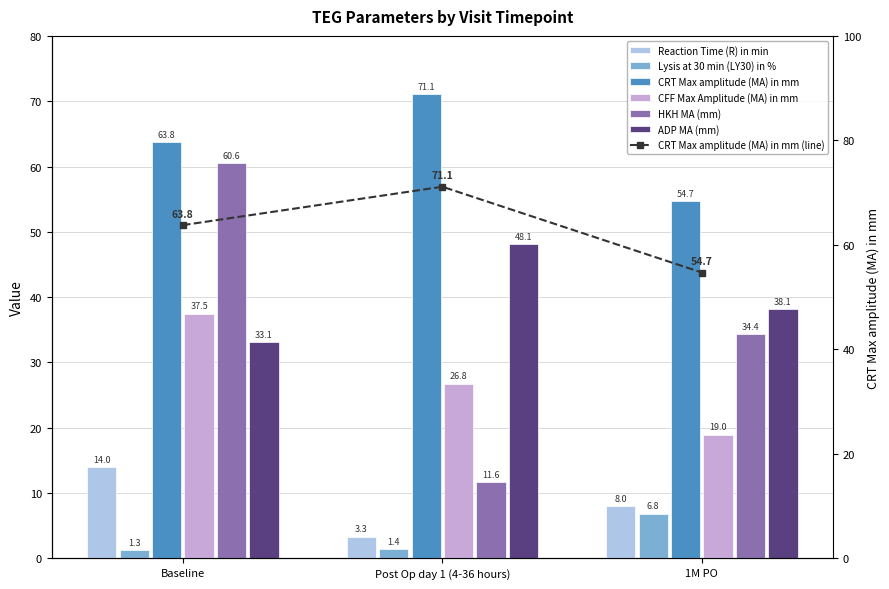

Reading left to right, extract all data points from this chart.

Reaction Time (R) in min: Baseline=14.0	Post Op day 1 (4-36 hours)=3.3	1M PO=8.0
Lysis at 30 min (LY30) in %: Baseline=1.3	Post Op day 1 (4-36 hours)=1.4	1M PO=6.8
CRT Max amplitude (MA) in mm: Baseline=63.8	Post Op day 1 (4-36 hours)=71.1	1M PO=54.7
CFF Max Amplitude (MA) in mm: Baseline=37.5	Post Op day 1 (4-36 hours)=26.8	1M PO=19.0
HKH MA (mm): Baseline=60.6	Post Op day 1 (4-36 hours)=11.6	1M PO=34.4
ADP MA (mm): Baseline=33.1	Post Op day 1 (4-36 hours)=48.1	1M PO=38.1